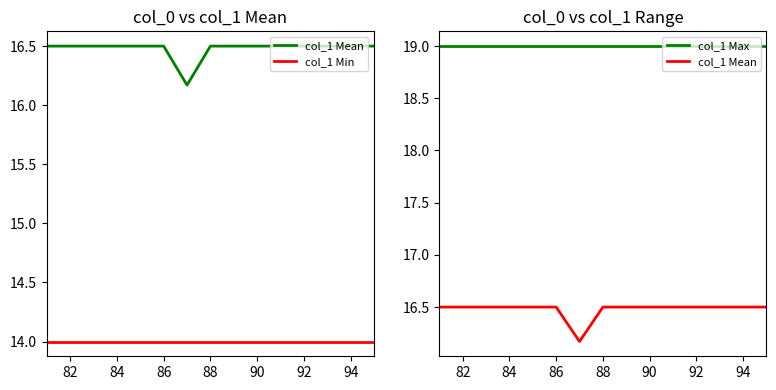

Which series has the largest total across all categories?

col_1 Max